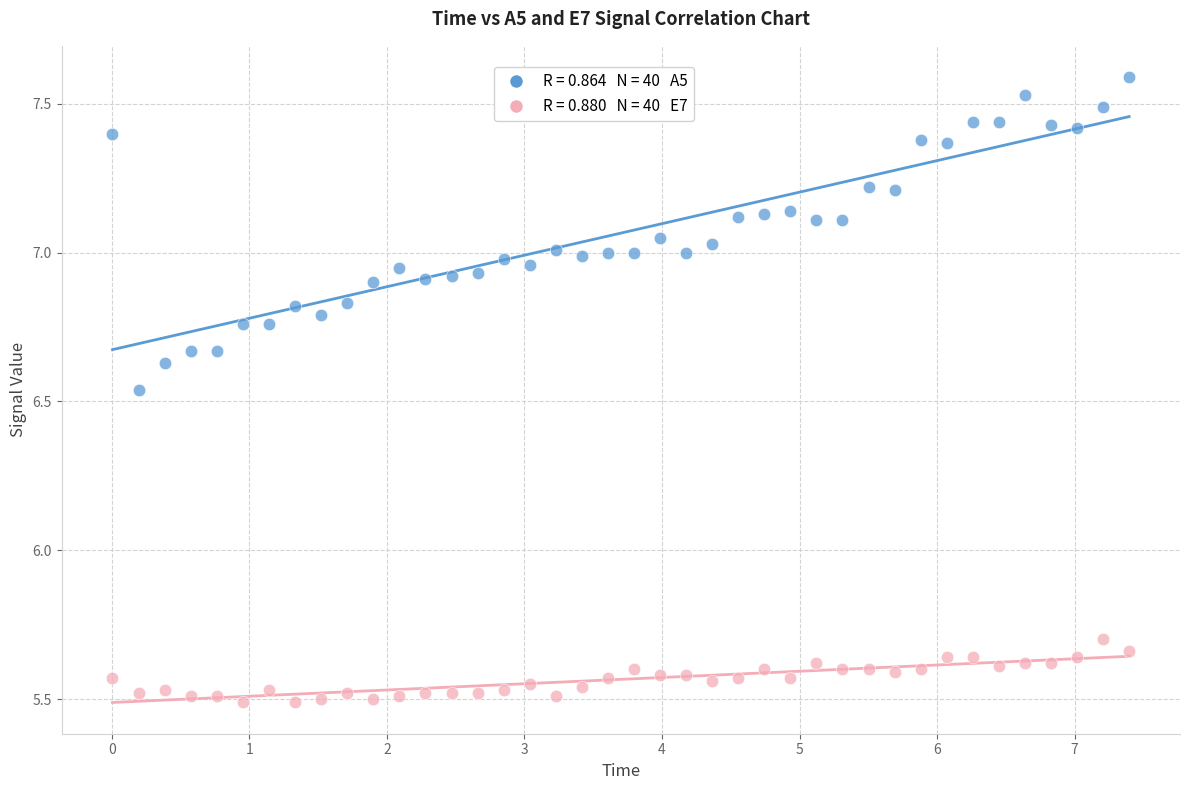

Across all data points, what is the range of Y values (max minus min)?

2.1